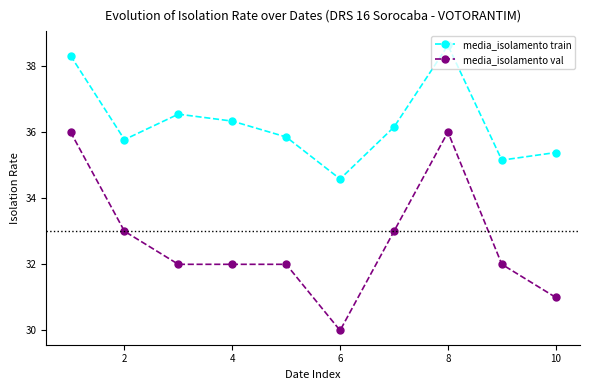

True or false: media_isolamento val and media_isolamento train cross at least once.

False